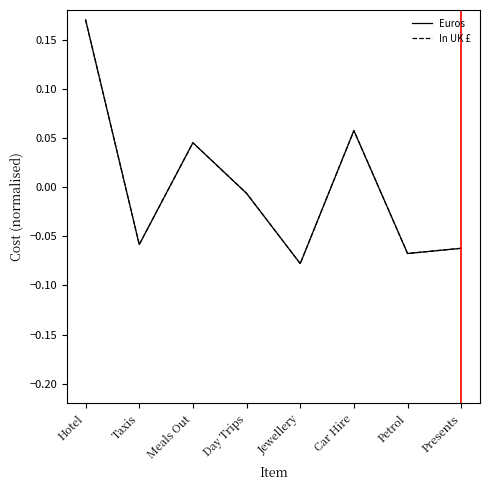

True or false: In UK £ and Euros intersect in this chart.

False